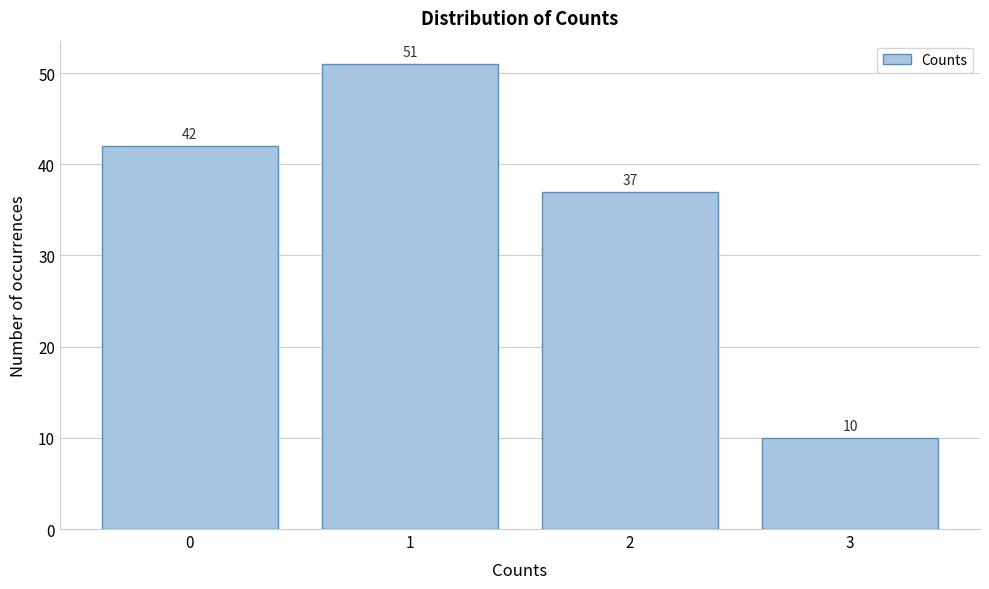

Reading left to right, transcribe all the data shown in this chart.

0=42	1=51	2=37	3=10